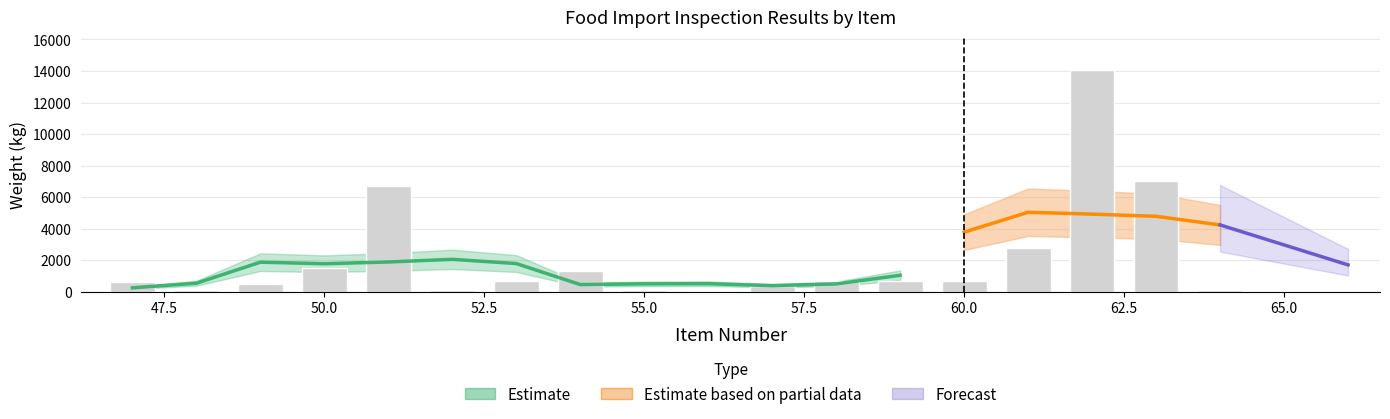

What is the greatest value displayed?

14042